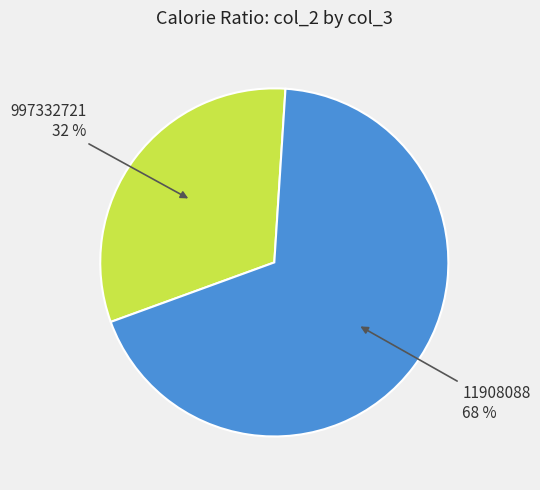

Approximately how many times larger is the value at 997332721 compared to 11908088?

0.5